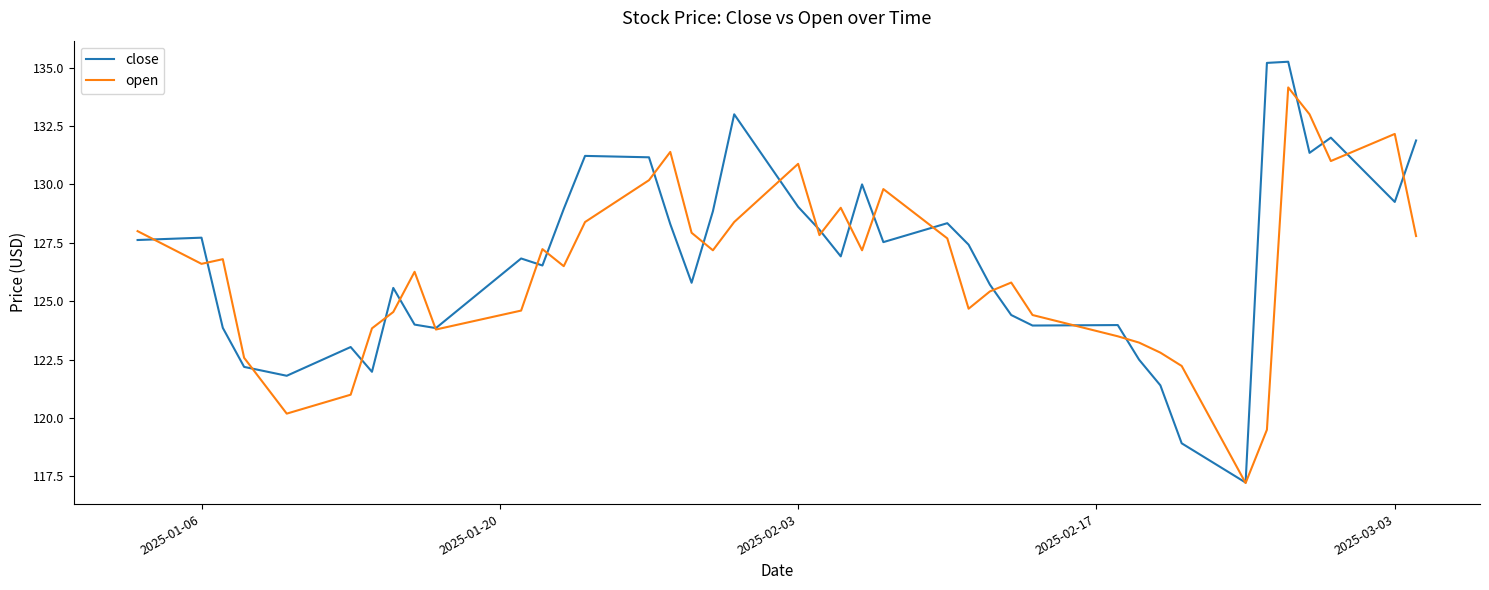

What is the sum of all open values?

5054.7